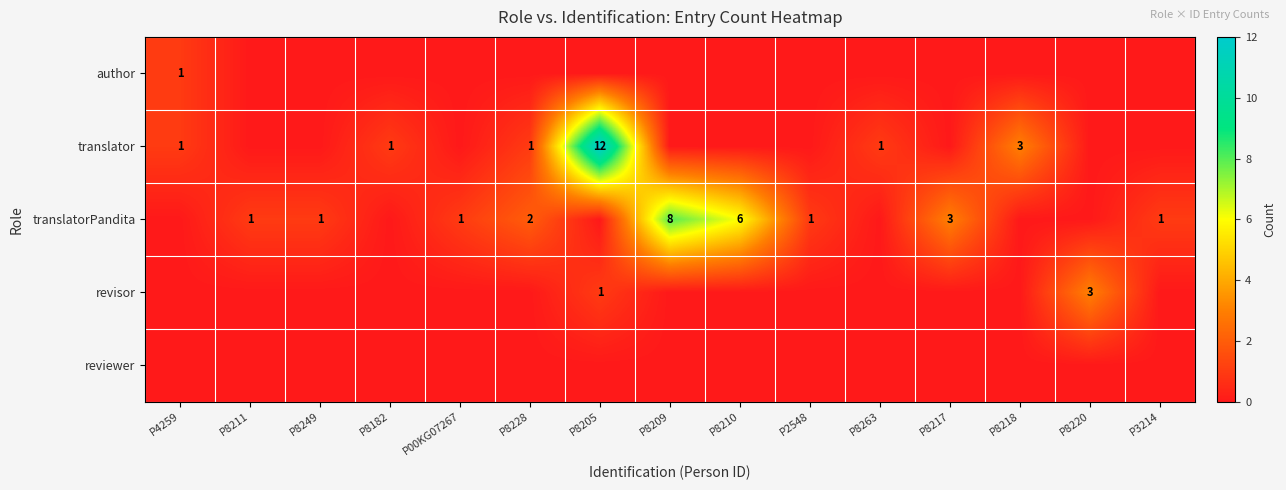

True or false: translatorPandita has a value of 4 at P8228.

False